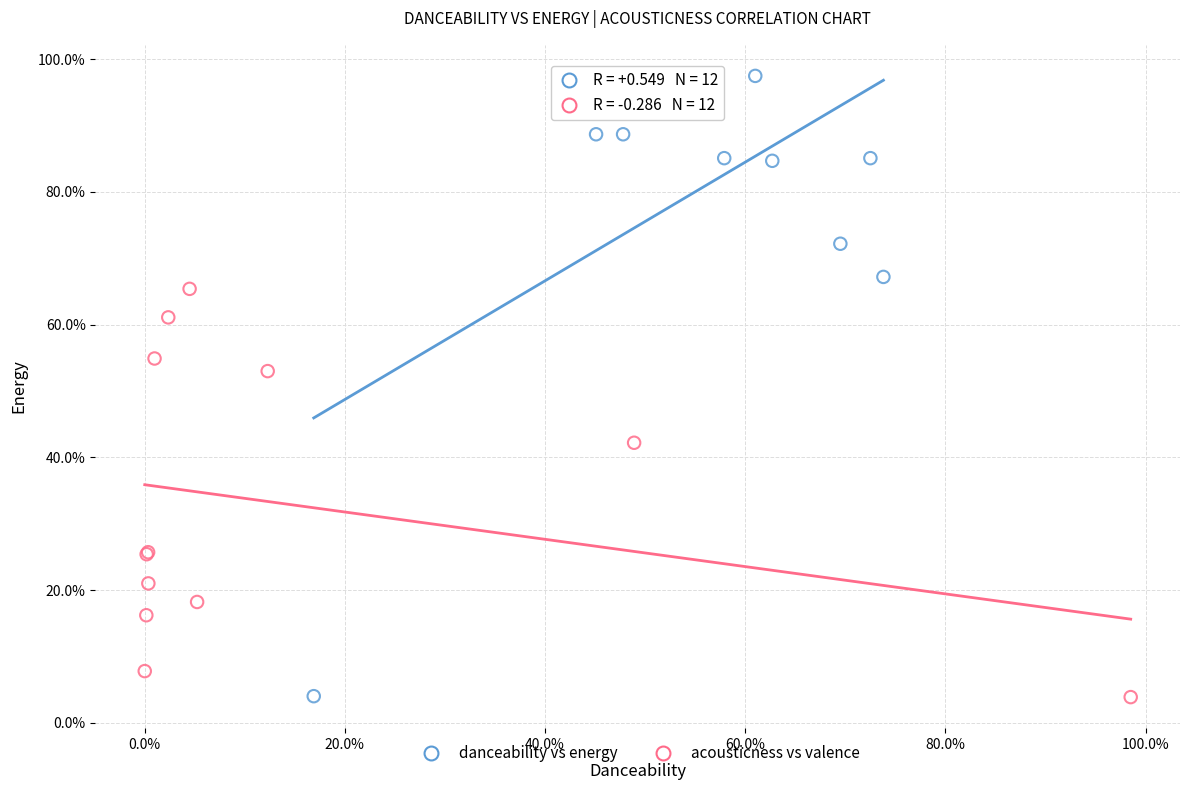

Which series reaches the maximum Y coordinate?

danceability vs energy